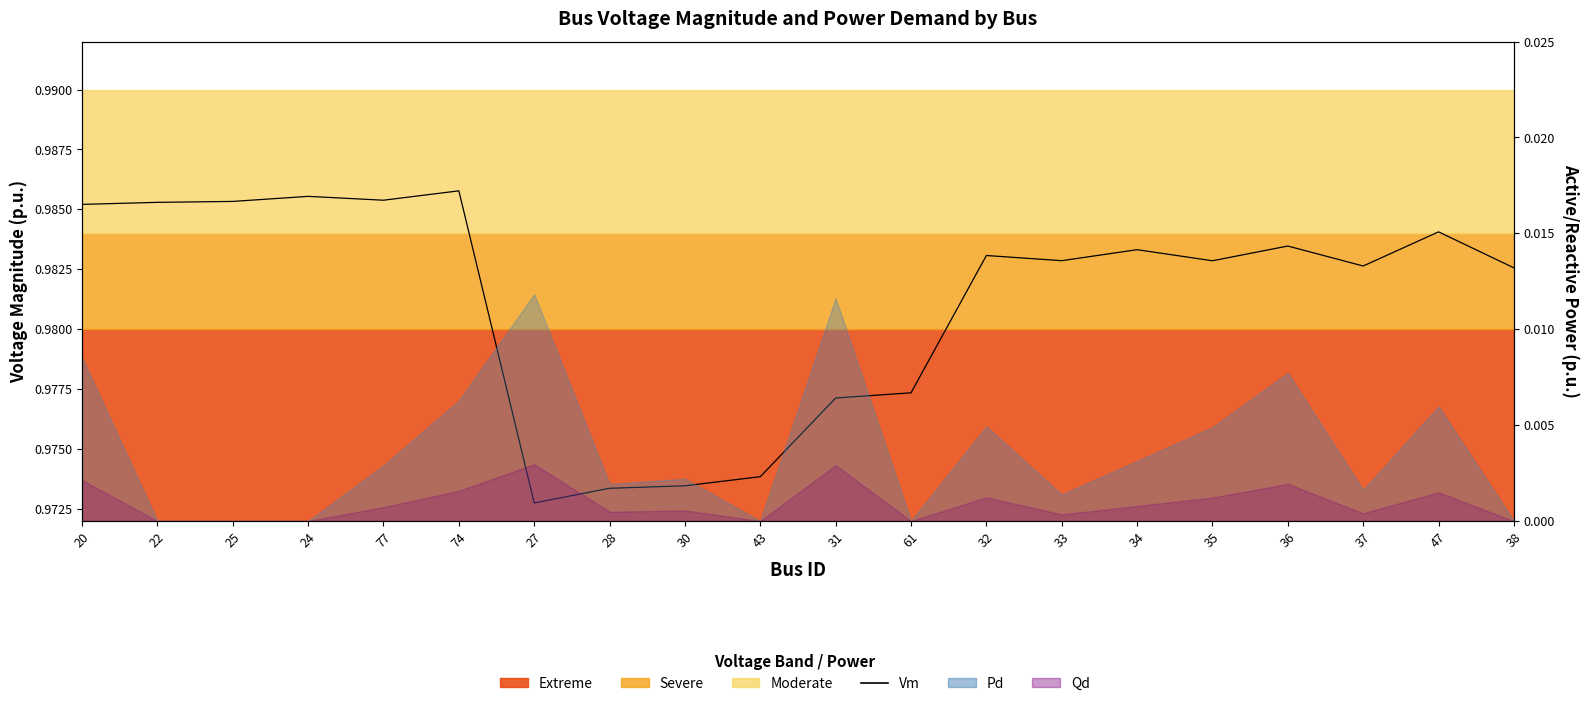

Where is the data nearest to the value 0?

27